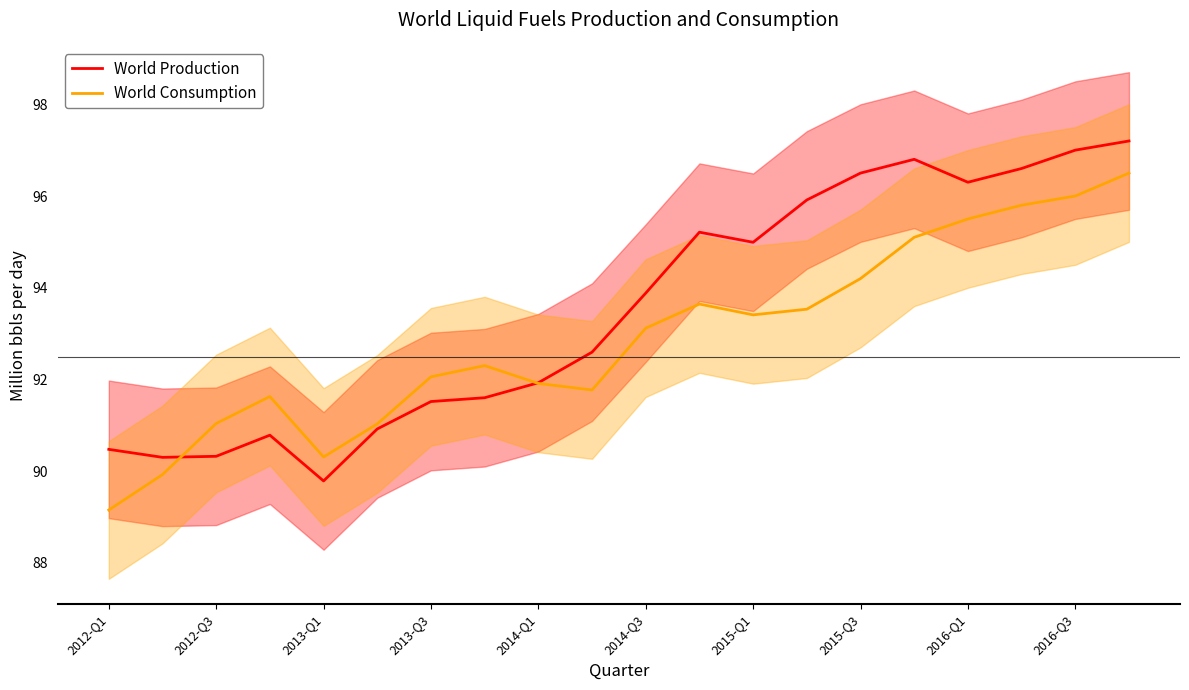

Is it true that World Consumption equals 90.3 at 2013-Q1?

True